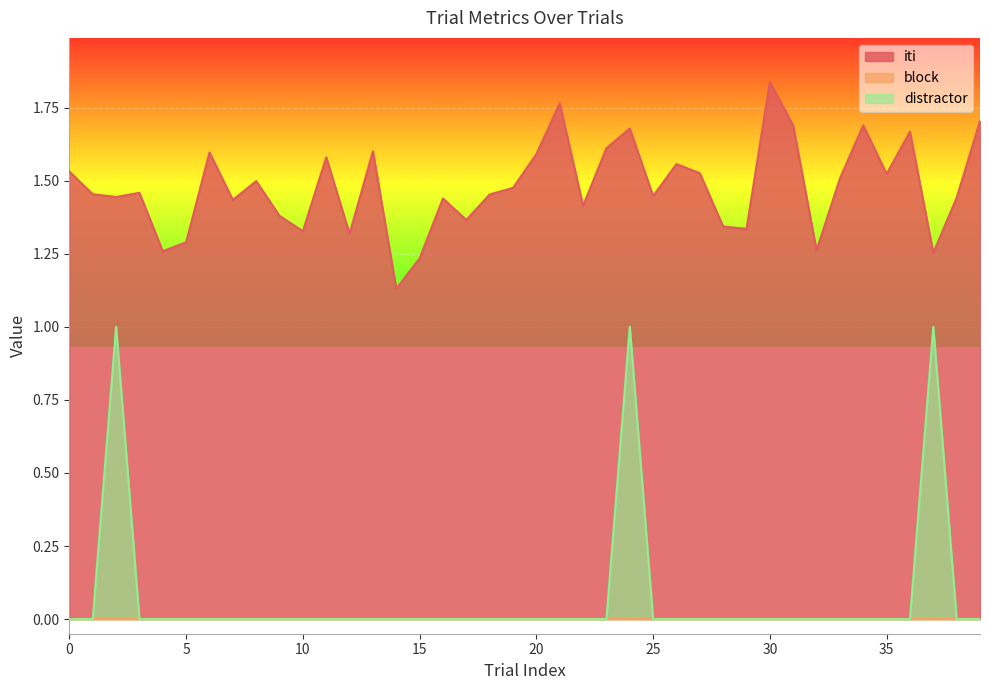

True or false: distractor and iti cross at least once.

False